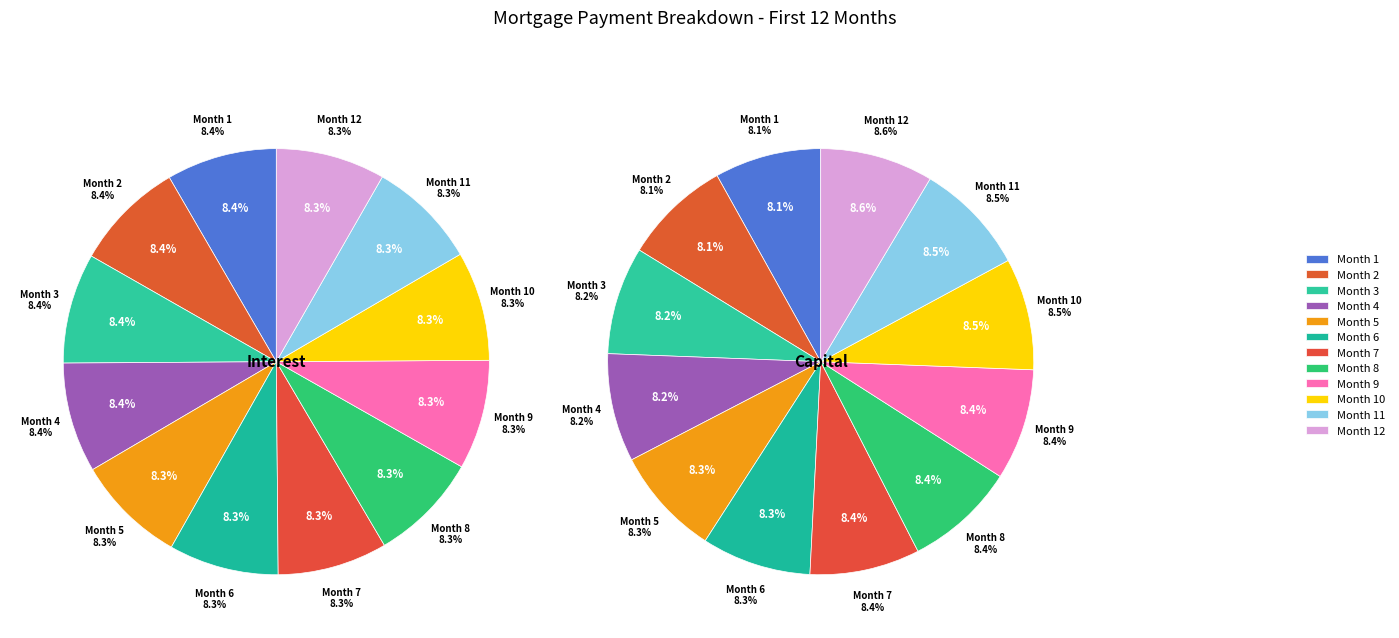

Which series changed the most between Month 1 and Month 2?

capital